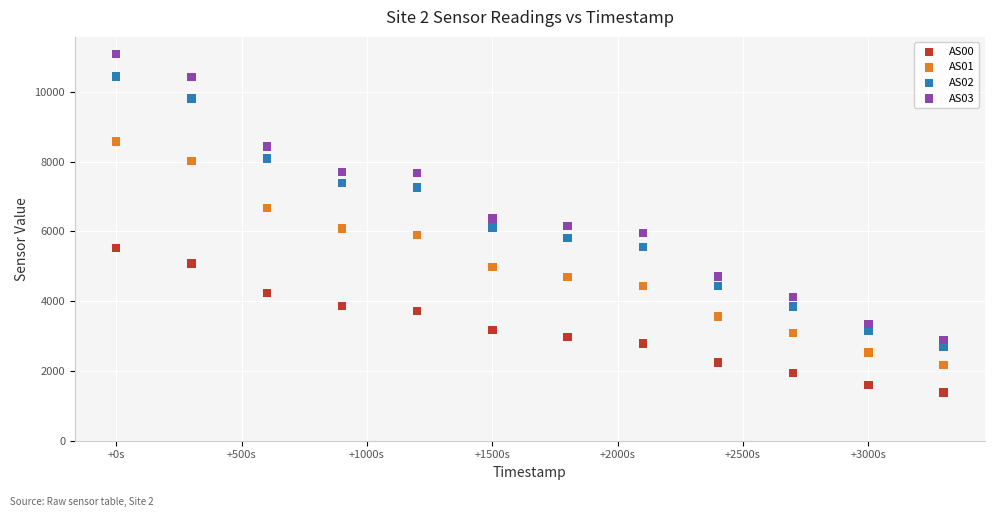

Which series has the largest Y range (max minus min)?

AS03